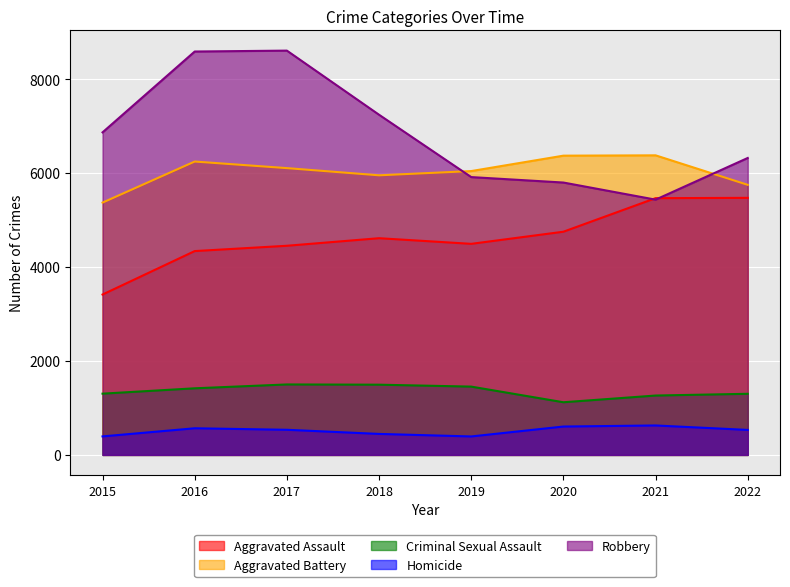

At 2019, list the series in order from smallest to largest.

Homicide, Criminal Sexual Assault, Aggravated Assault, Robbery, Aggravated Battery